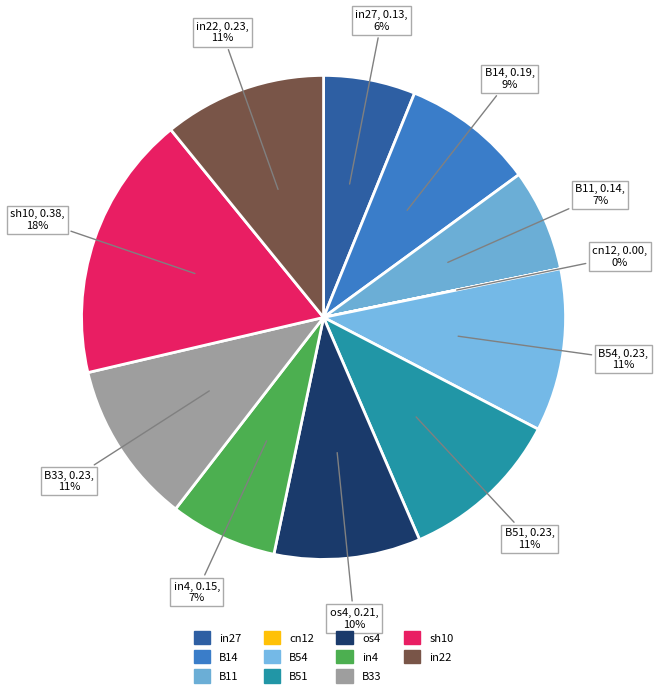

The B11 slice represents 20% of the pie. True or false?

False